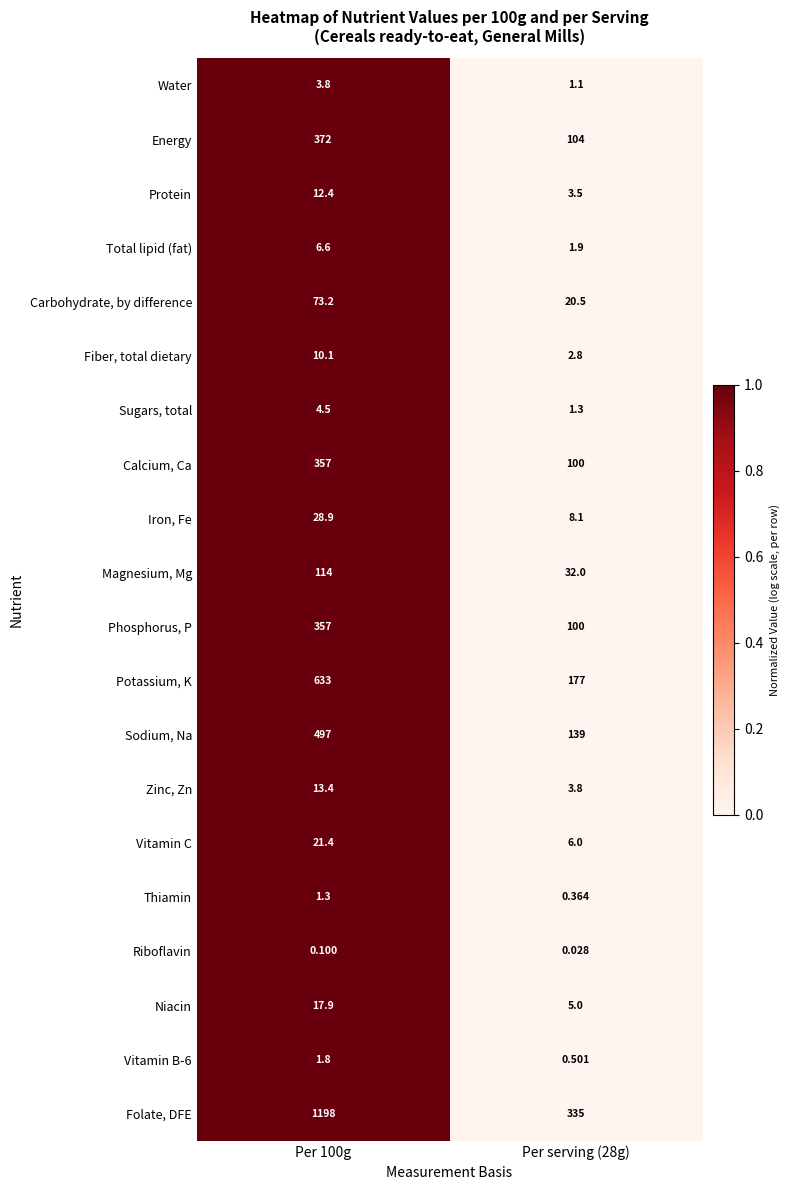

How many data points does each series have?

2